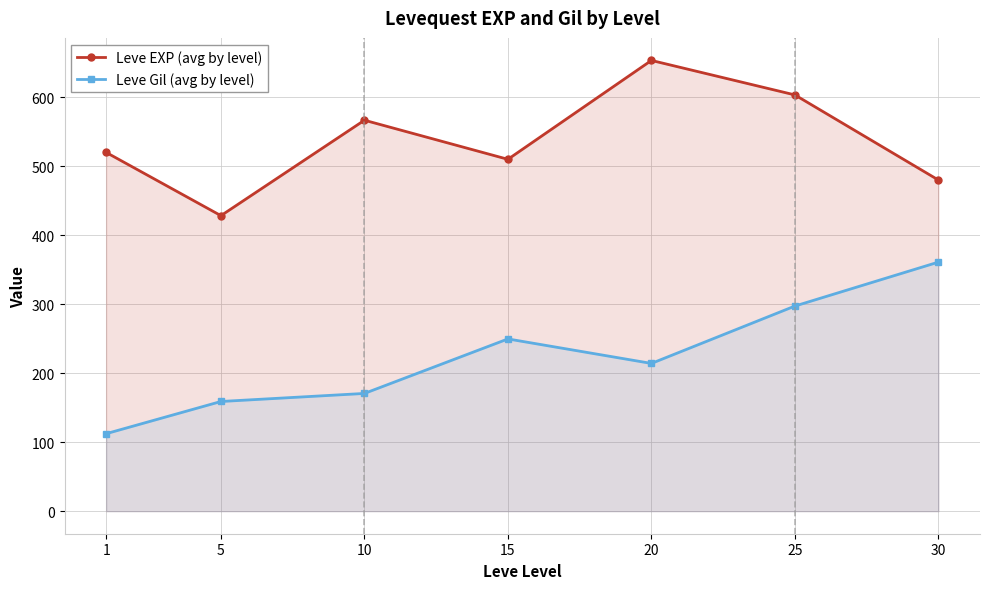

What is the value of the Leve Gil (avg by level) point at the 5th from the left?

214.2